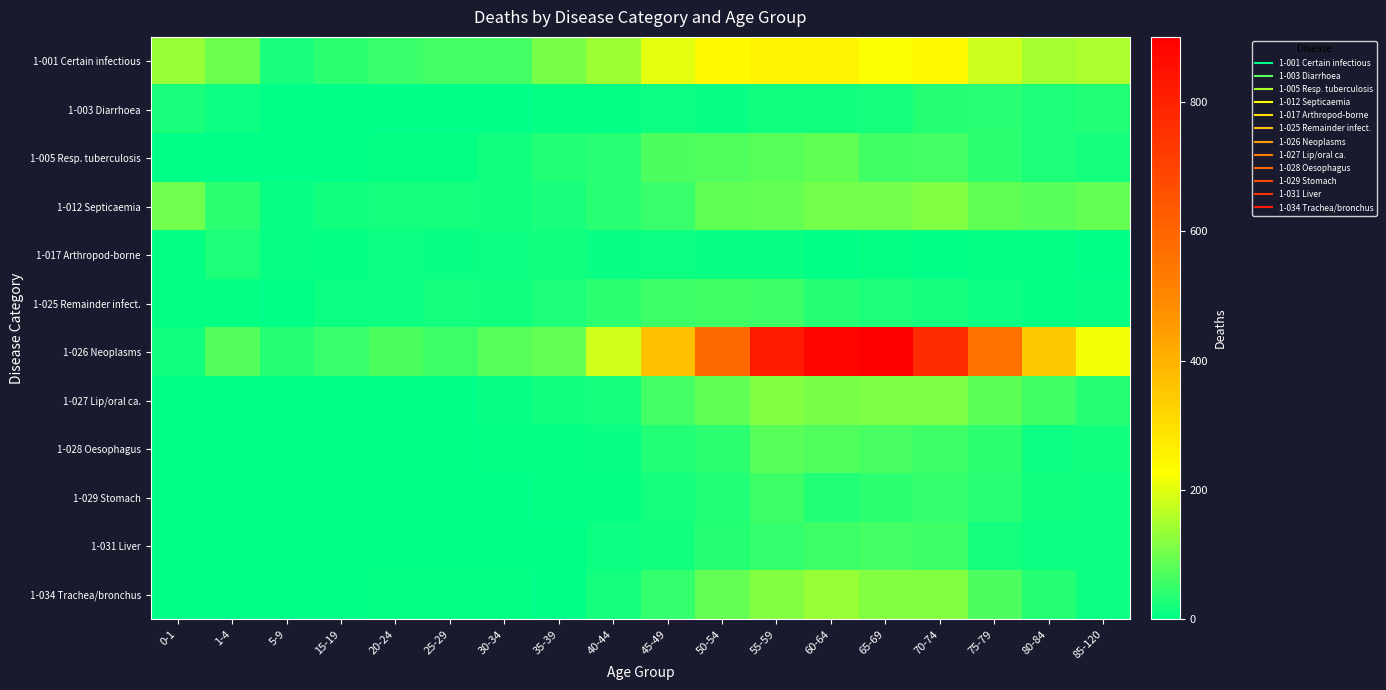

Which series changed the most between 0-1 and 35-39?

1-012 Septicaemia